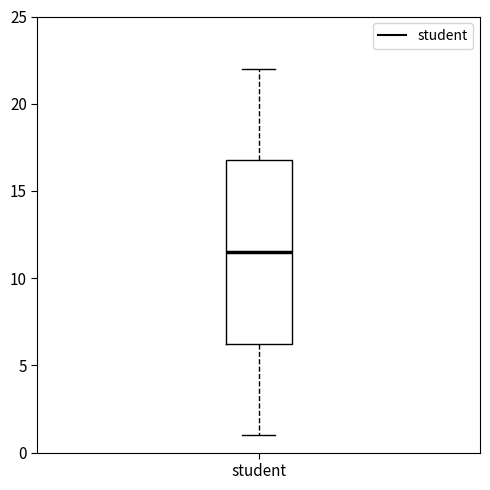

Read this box plot against the y-axis: the position of the median line, the range covered by the box, and the ends of both whiskers. The values are not printed on the chart, so give them approximately, as read against the axis.

median 11.5, box 6.5 to 17.0, whiskers 1.0 to 22.0